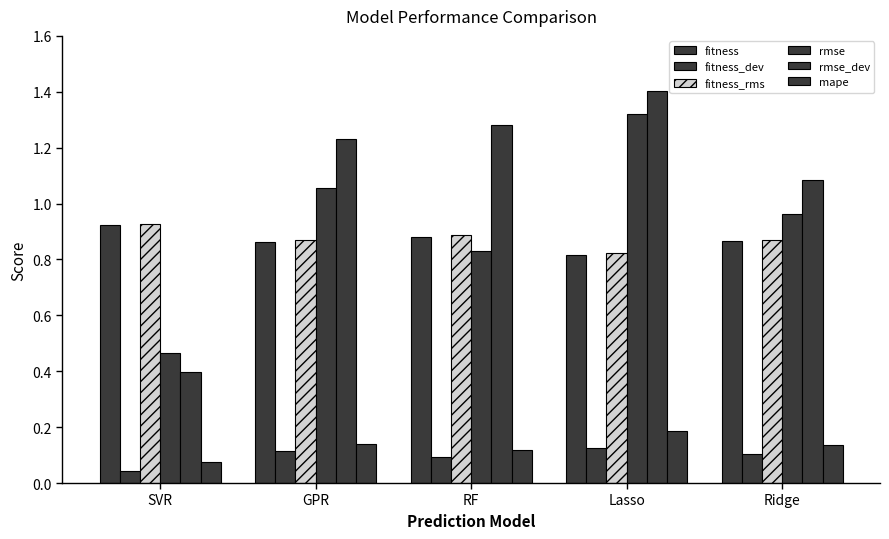

At Lasso, list the series in order from largest to smallest.

rmse_dev, rmse, fitness_rms, fitness, mape, fitness_dev